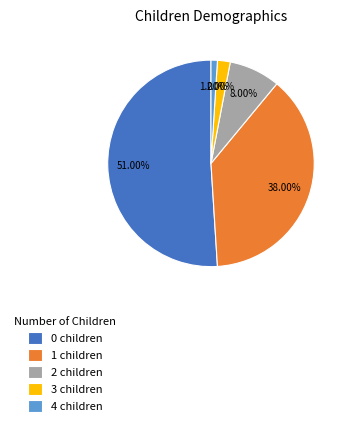

Is the sum of 1 children and 0 children greater than half?

Yes